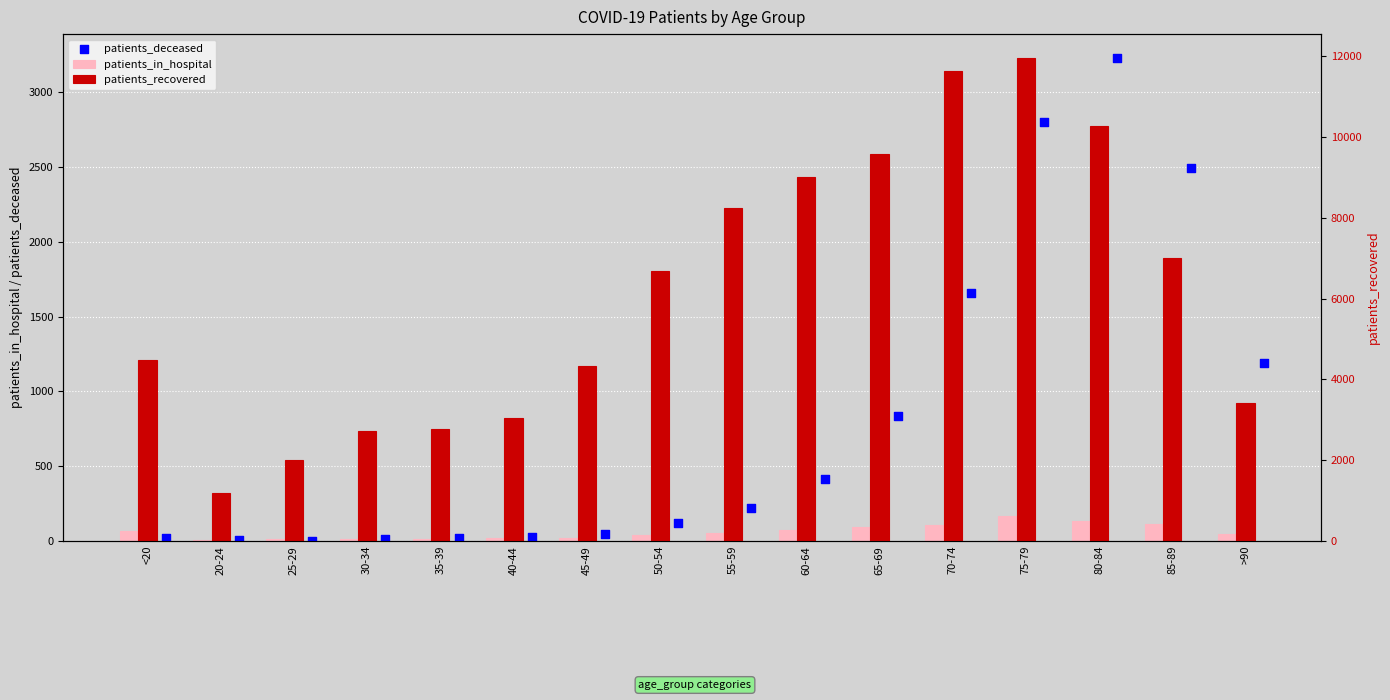

What are all the series names shown in the legend?

patients_in_hospital, patients_deceased, patients_recovered